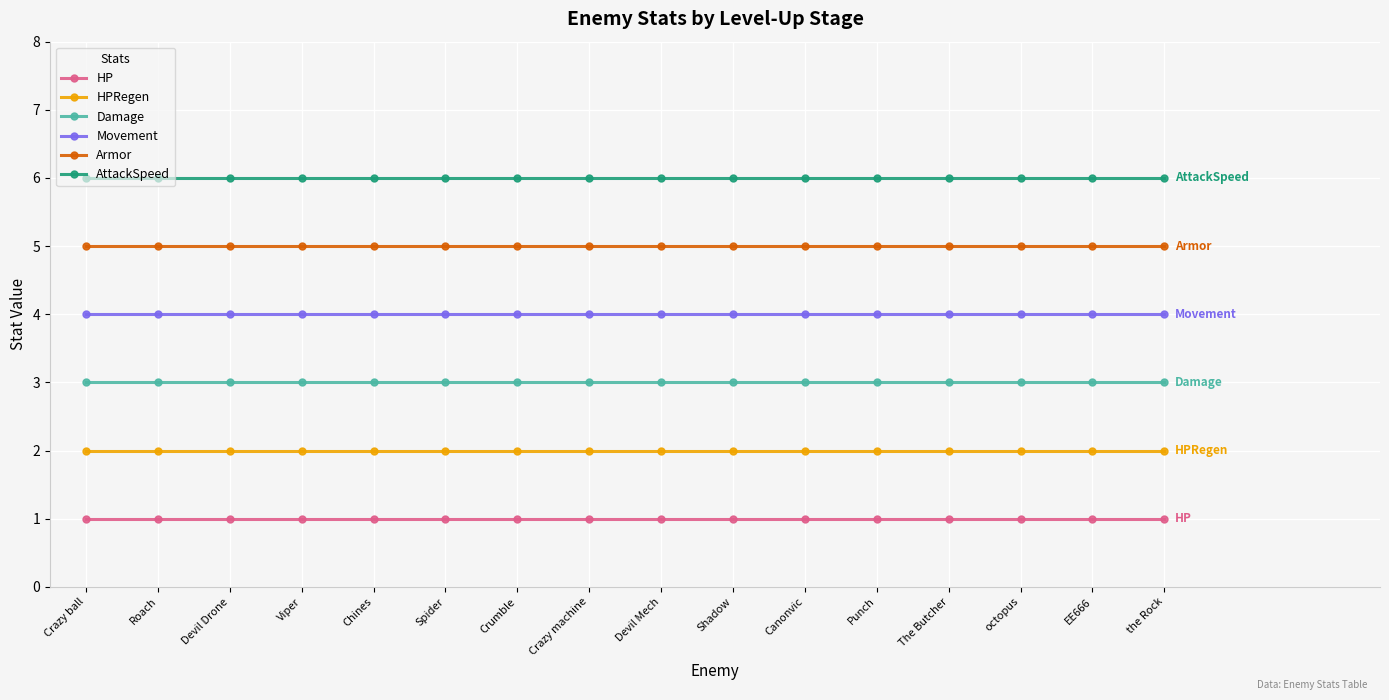

How many categories are shown in the chart?

16